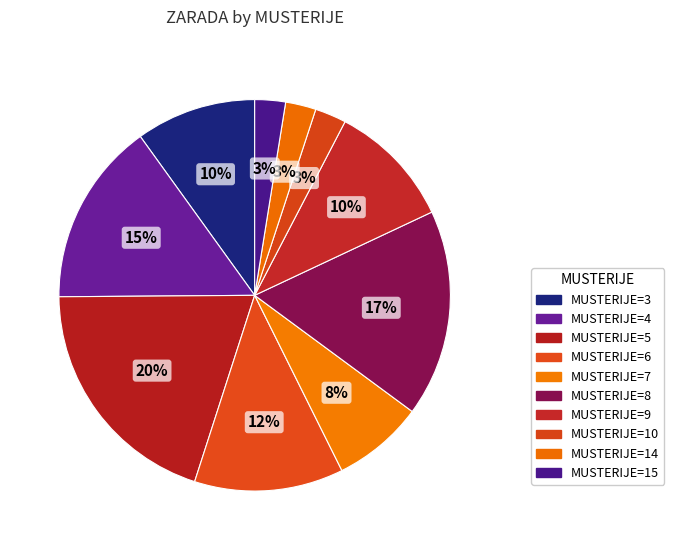

To the nearest percent, what is the average slice percentage?

10%